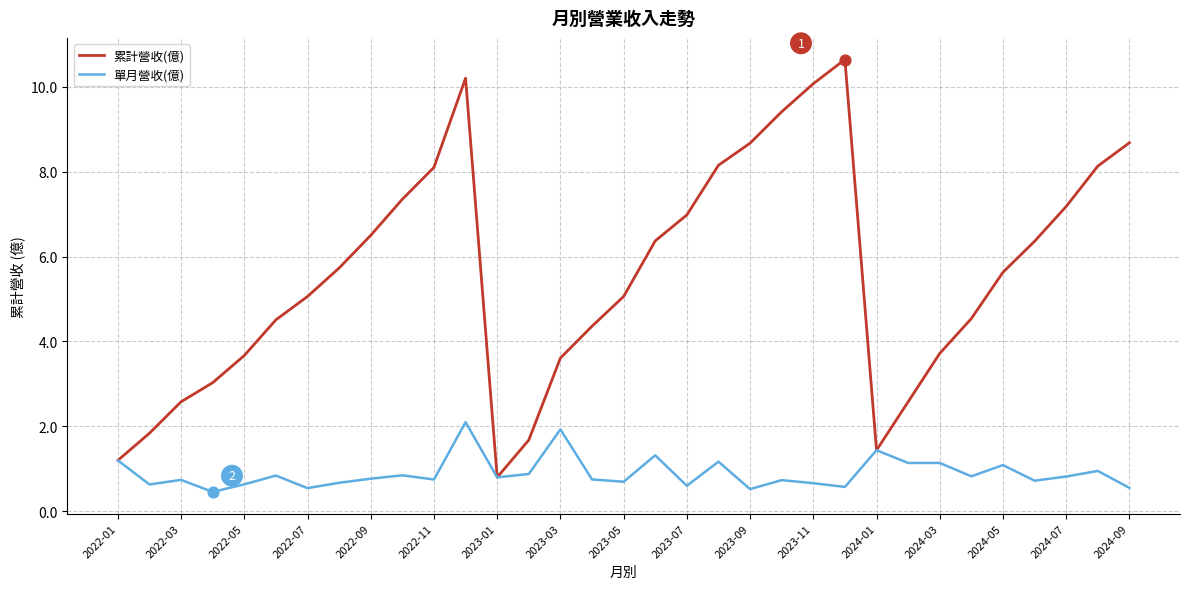

Which series has the largest total across all categories?

累計營收(億)